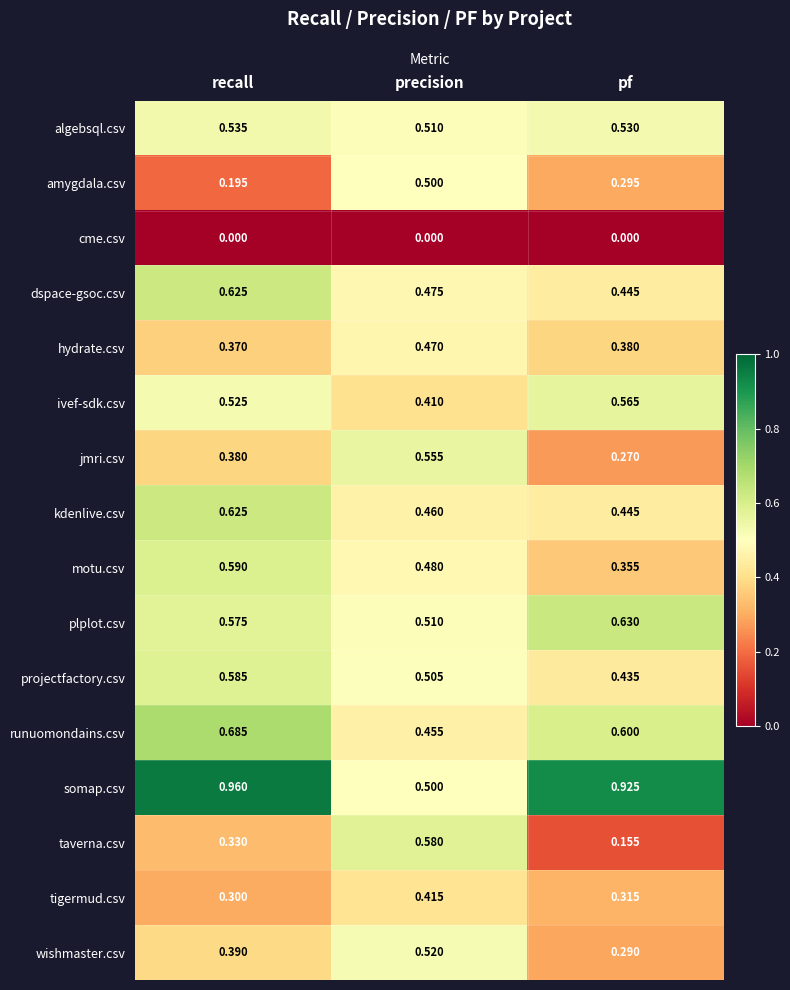

At which label is motu.csv closest to 0?

pf